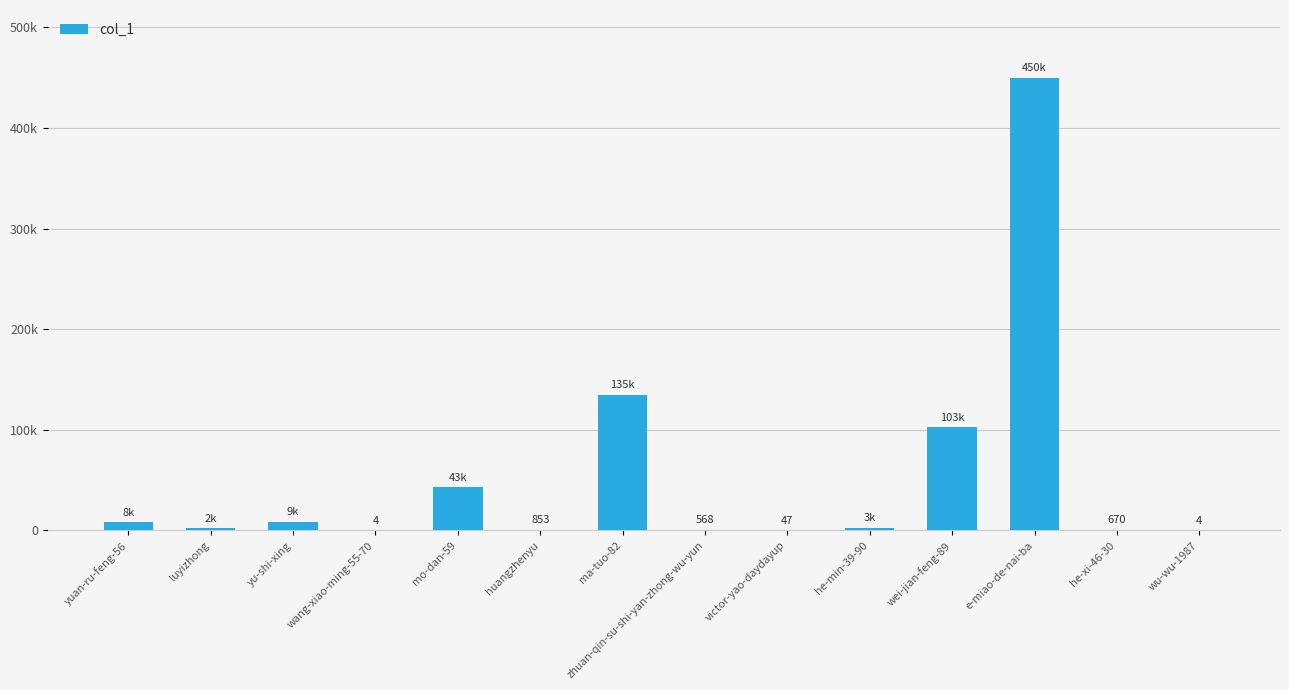

What is the label of the 9th bar from the left?

victor-yao-daydayup